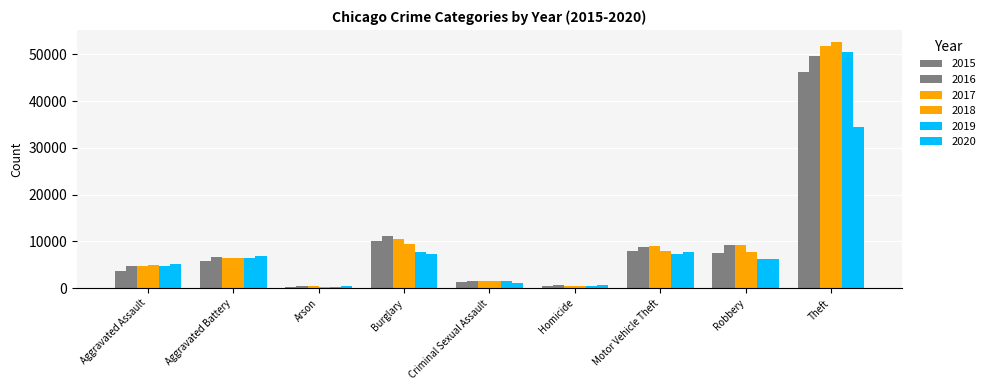

How many bars are there in total?

54